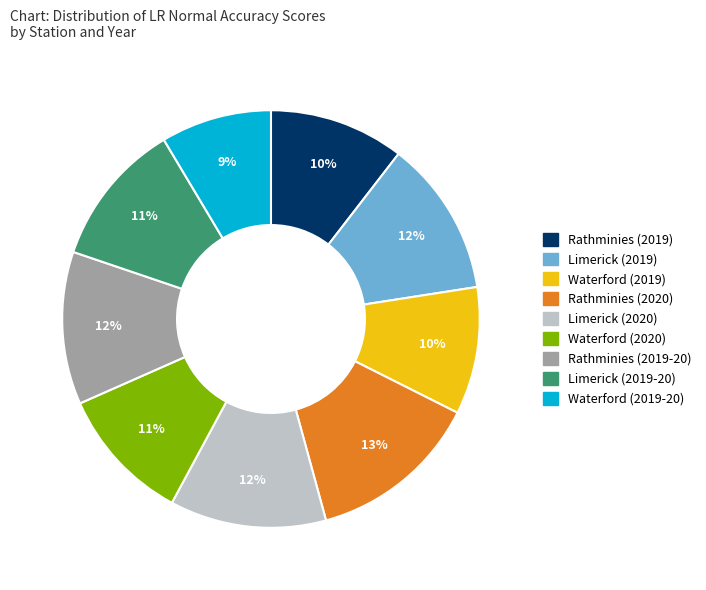

True or false: Rathminies (2019) accounts for 23% of the total.

False